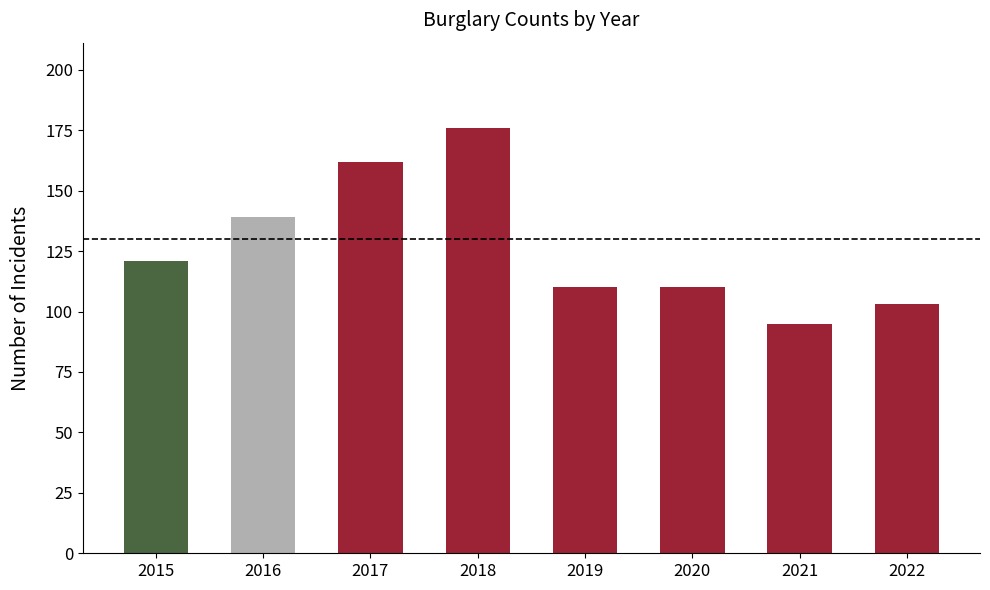

What is the average value?

127